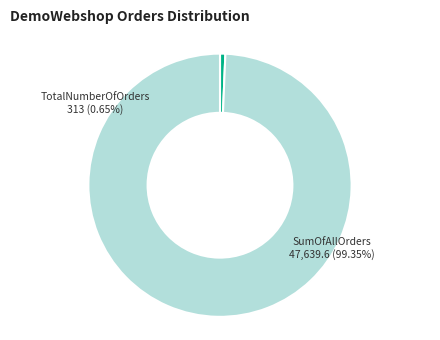

To the nearest percent, what is the combined percentage of TotalNumberOfOrders and SumOfAllOrders?

100%